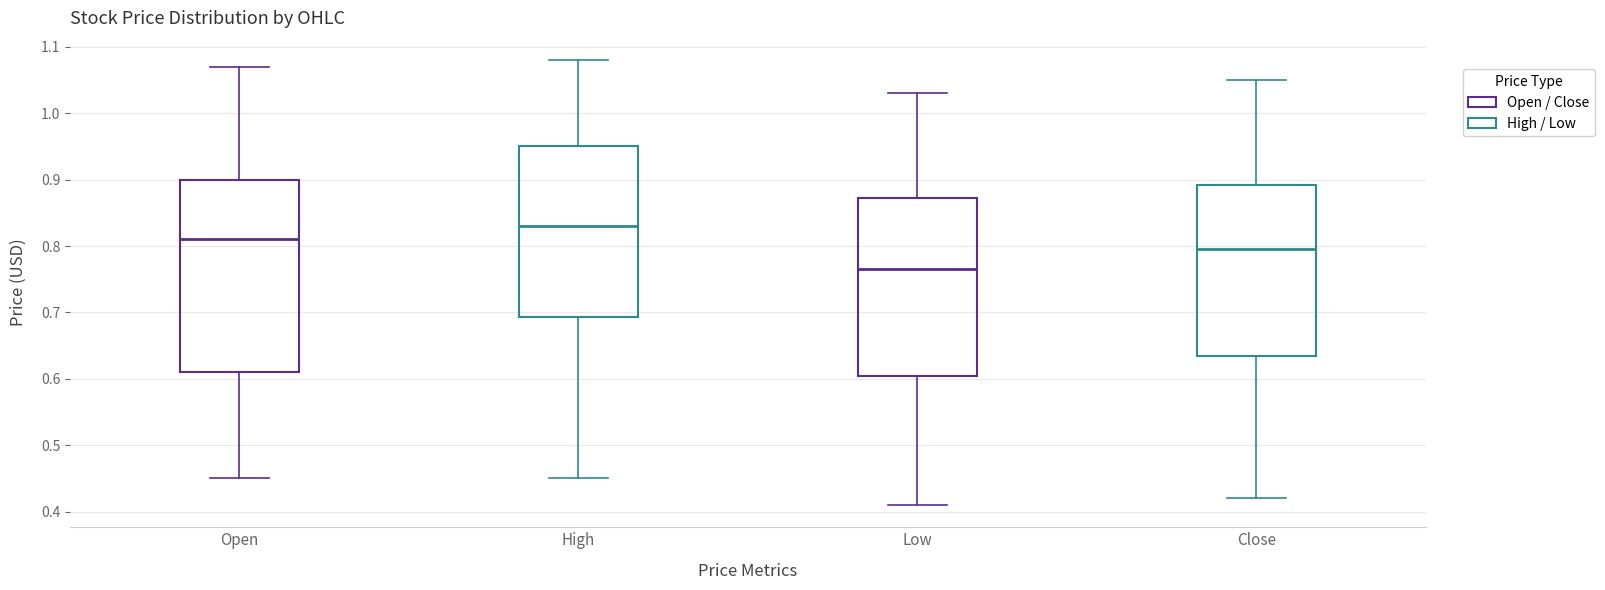

Reading left to right, read every box against the y-axis: the position of its median line, the range the box covers, and the ends of its whiskers. The values are not printed on the chart, so give them approximately, as read against the axis.

Open: median 0.81, box 0.61 to 0.90, whiskers 0.45 to 1.07
High: median 0.83, box 0.69 to 0.95, whiskers 0.45 to 1.08
Low: median 0.77, box 0.61 to 0.87, whiskers 0.41 to 1.03
Close: median 0.80, box 0.64 to 0.89, whiskers 0.42 to 1.05